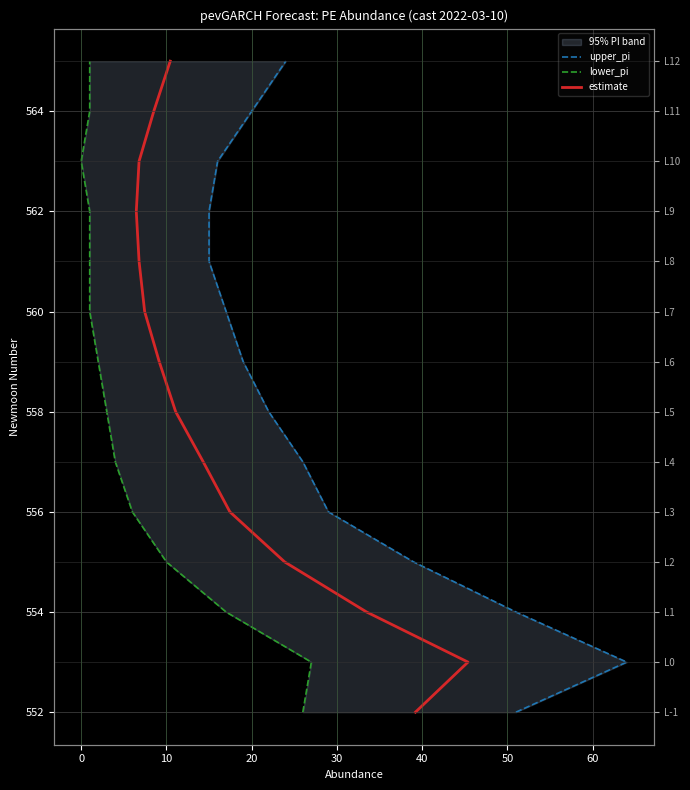

At how many categories does at least one series exceed 552?

13